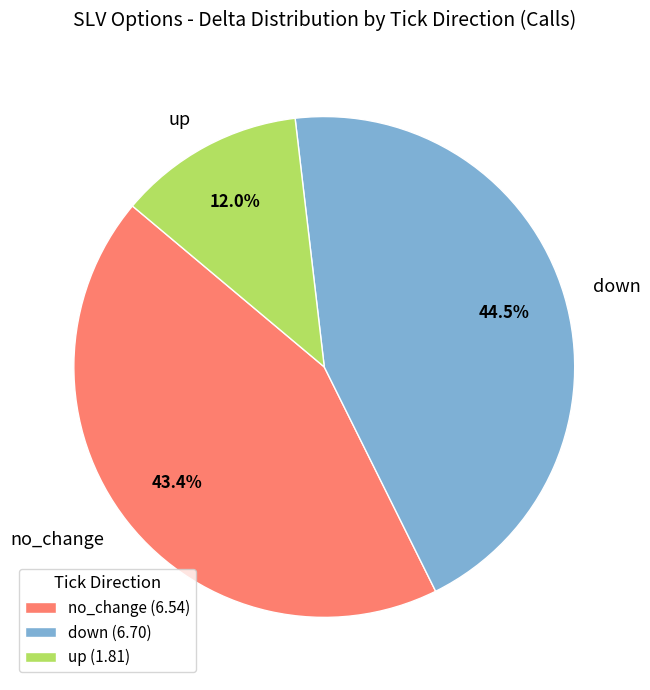

Between up and down, which is larger?

down